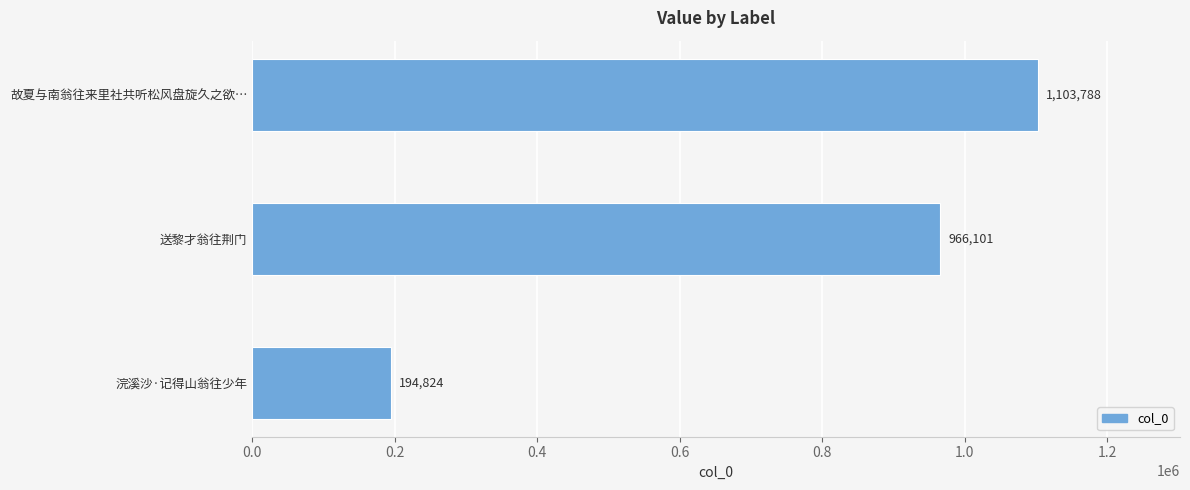

Rank the categories by value from lowest to highest.

浣溪沙·记得山翁往少年, 送黎才翁往荆门, 故夏与南翁往来里社共听松风盘旋久之欲…